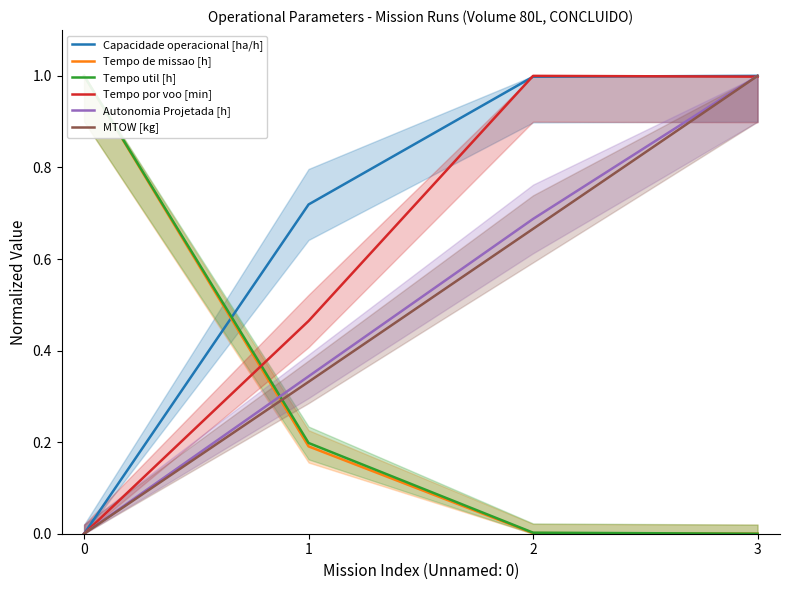

Reading left to right, list all the values displayed in this chart.

Capacidade operacional [ha/h]: 0=0.0	1=0.7	2=1.0	3=1.0
Tempo de missao [h]: 0=1.0	1=0.2	2=0.0	3=0.0
Tempo util [h]: 0=1.0	1=0.2	2=0.0	3=0.0
Tempo por voo [min]: 0=0.0	1=0.5	2=1.0	3=1.0
Autonomia Projetada [h]: 0=0.0	1=0.3	2=0.7	3=1.0
MTOW [kg]: 0=0.0	1=0.3	2=0.7	3=1.0